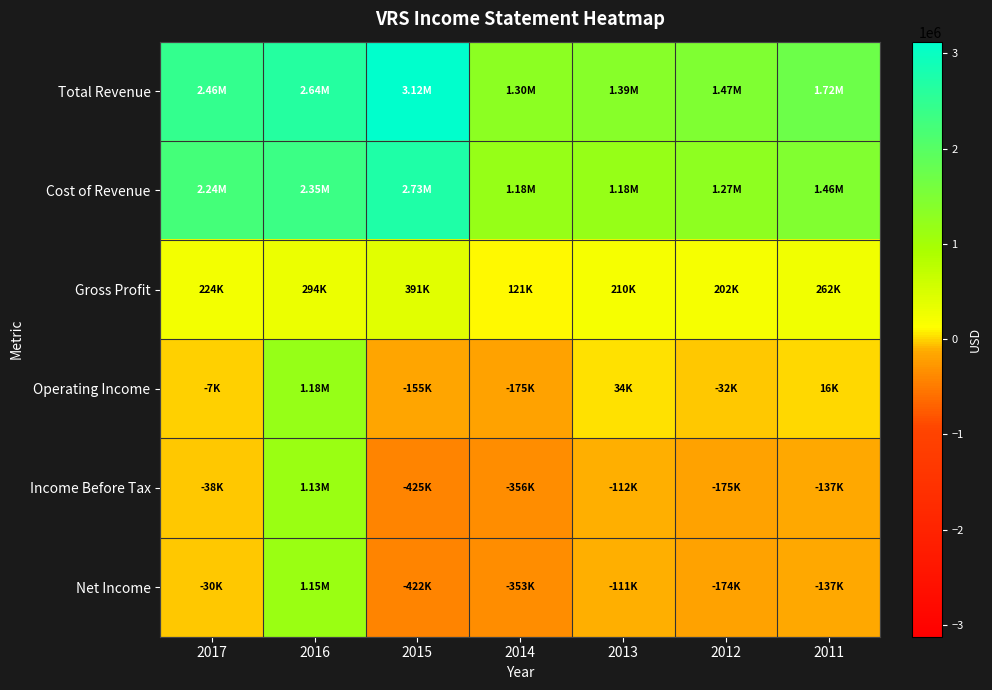

Reading left to right, list all the values displayed in this chart.

Total Revenue: 2017=2461000	2016=2641000	2015=3122000	2014=1296600	2013=1388900	2012=1474600	2011=1722500
Cost of Revenue: 2017=2237000	2016=2347000	2015=2731000	2014=1176000	2013=1179100	2012=1272600	2011=1460300
Gross Profit: 2017=224000	2016=294000	2015=391000	2014=120600	2013=209800	2012=202000	2011=262200
Operating Income: 2017=-7000	2016=1182000	2015=-155000	2014=-174700	2013=33900	2012=-32400	2011=15700
Income Before Tax: 2017=-38000	2016=1126000	2015=-425000	2014=-355900	2013=-111800	2012=-175300	2011=-136900
Net Income: 2017=-30000	2016=1146000	2015=-422000	2014=-353000	2013=-111200	2012=-173800	2011=-137100